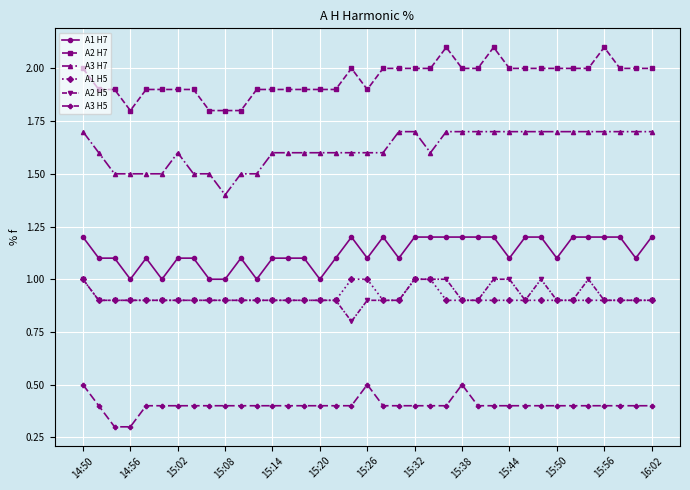

What is the minimum value for A2 H5?

0.8